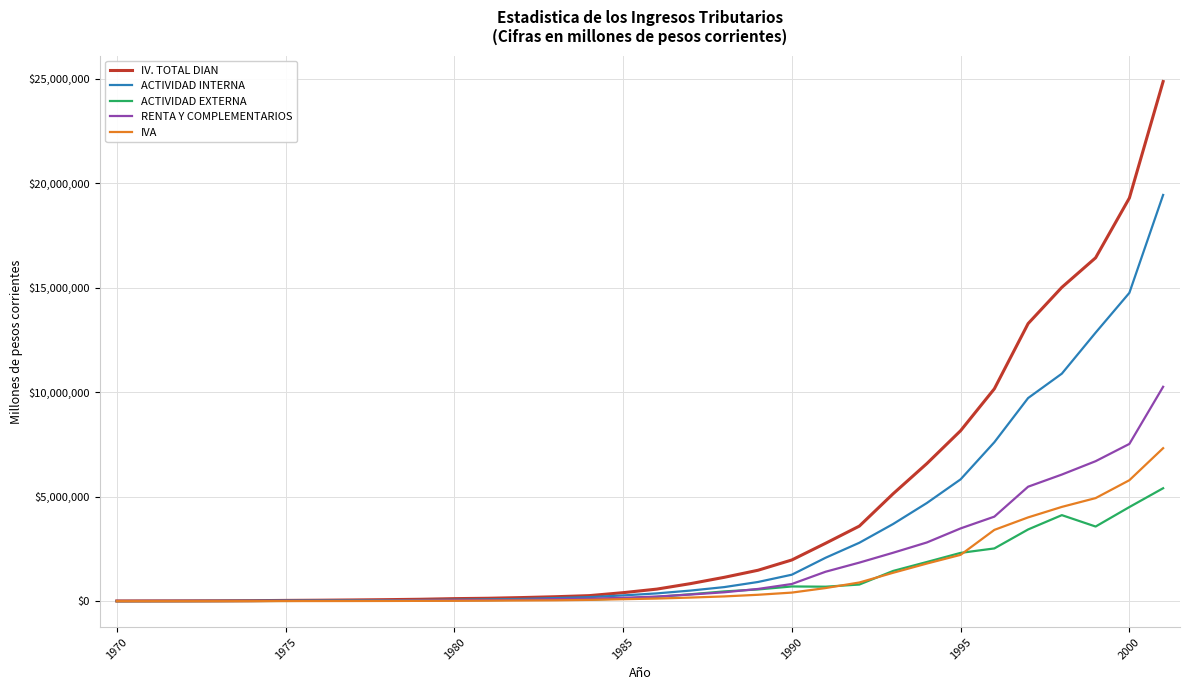

What is the maximum value shown in the chart?

24869759